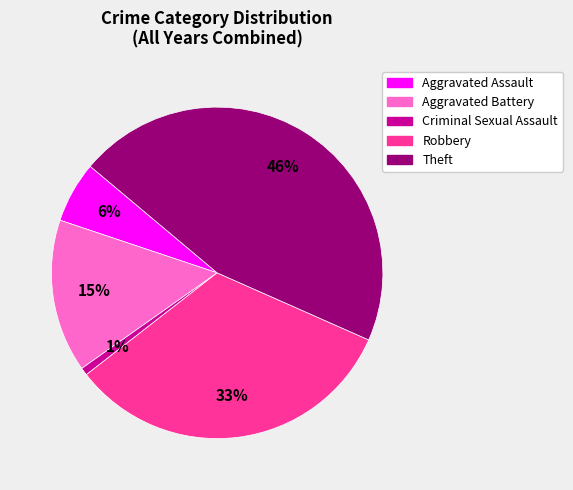

To the nearest percent, what is the difference between the largest and smallest slice percentages?

45%